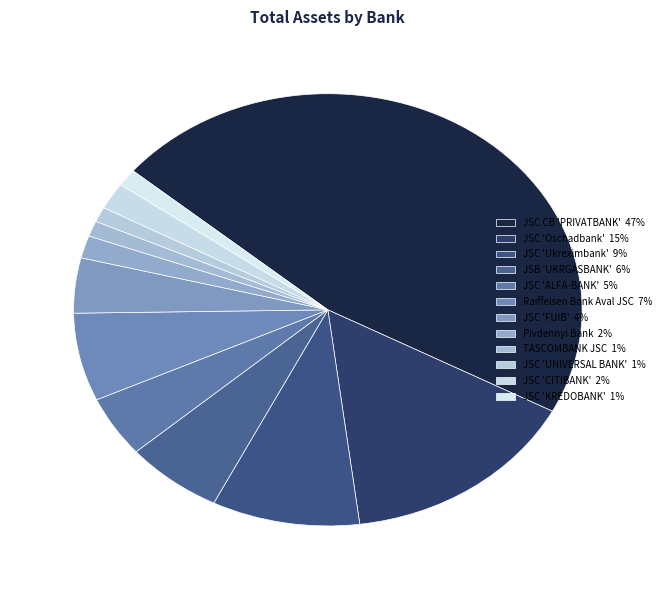

Is it true that JSB 'UKRGASBANK' is 18% of the pie?

False